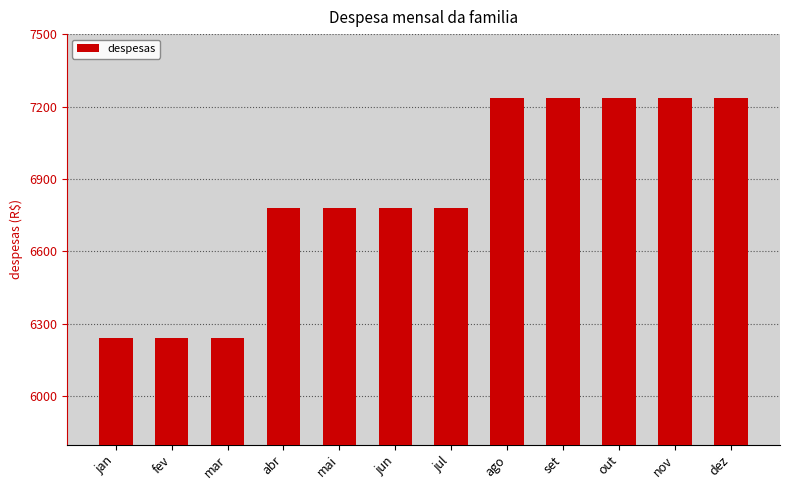

The chart shows a value of 7236 at nov. True or false?

True